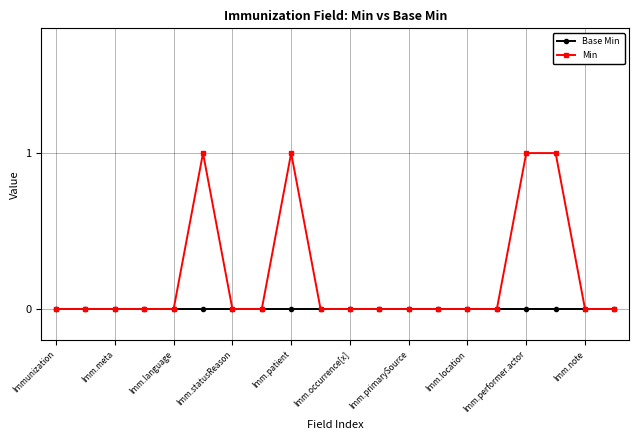

Rank the series by their maximum value, from lowest to highest.

Base Min, Min